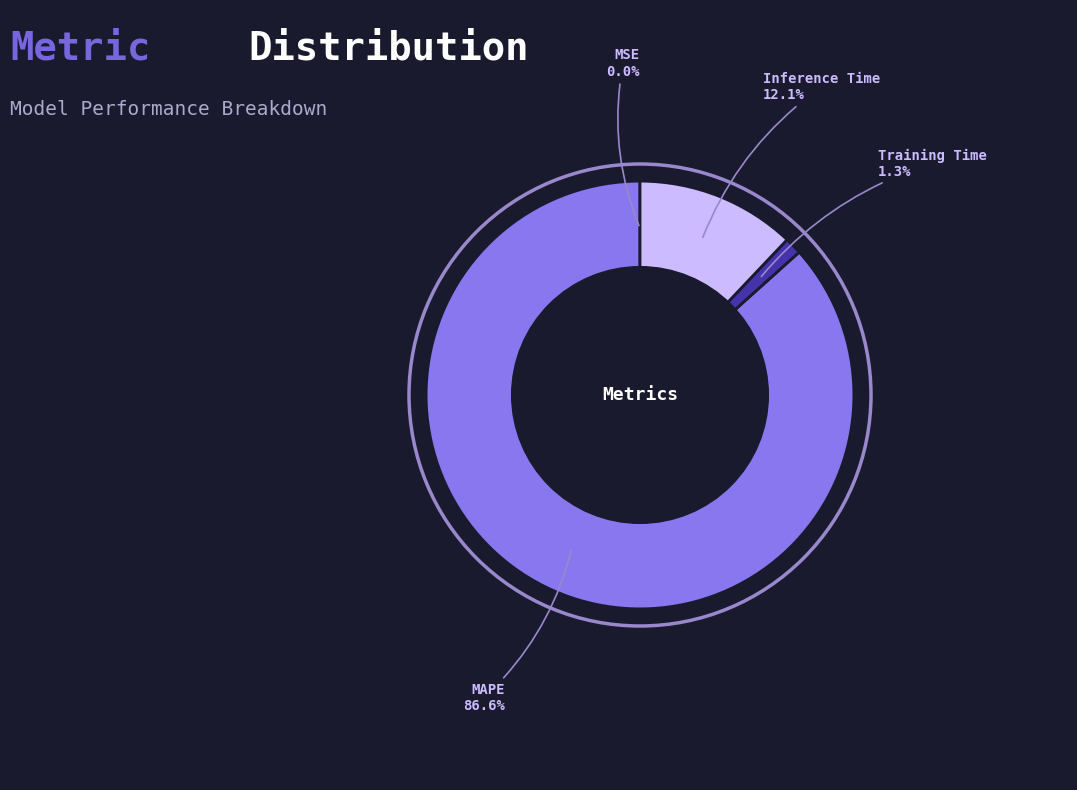

Is there any slice that represents more than half of the pie?

Yes